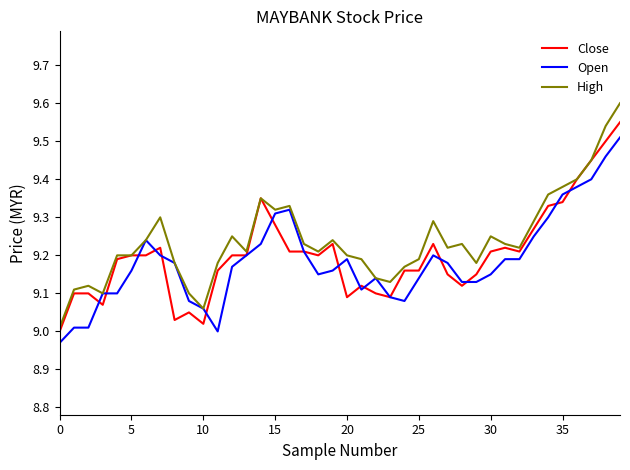

Which series has the largest range (max minus min)?

High